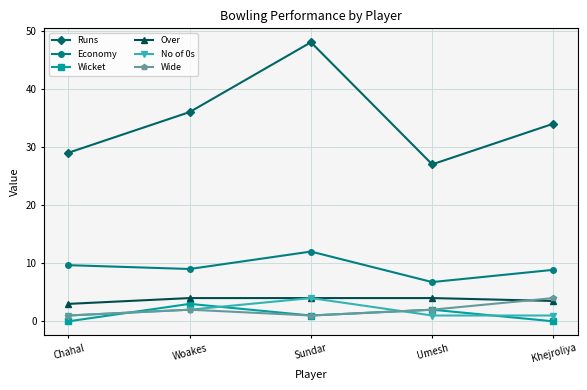

Which series has the largest total across all categories?

Runs